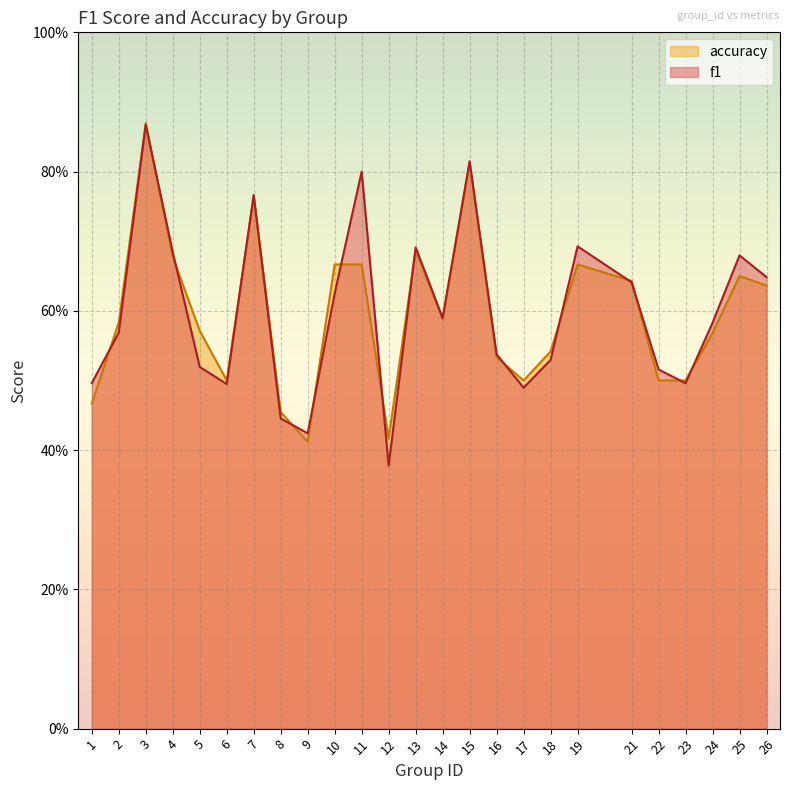

What is the difference between the maximum and minimum values in the accuracy series?

0.5